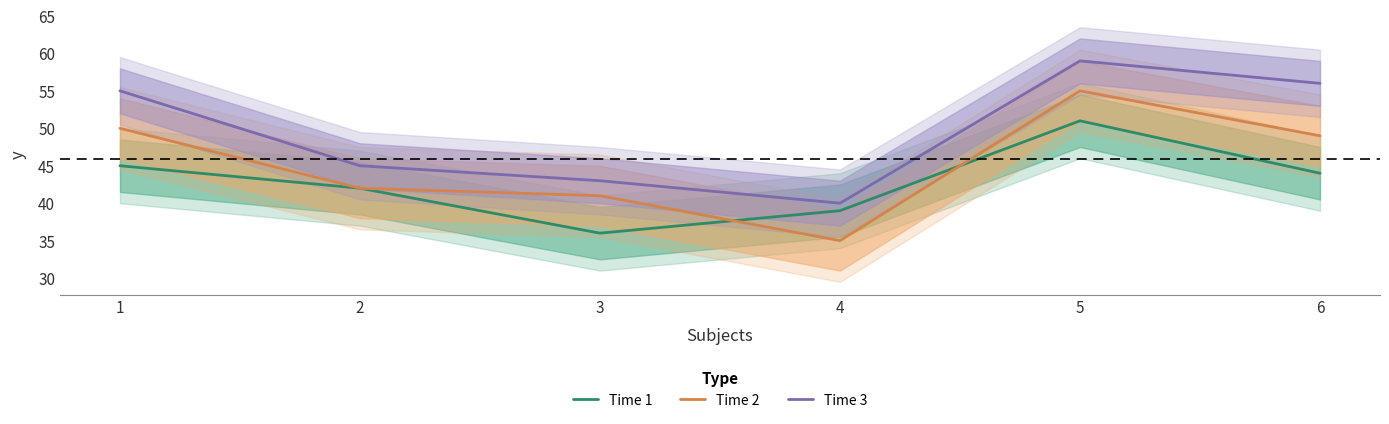

Which series has the largest total across all categories?

Time 3